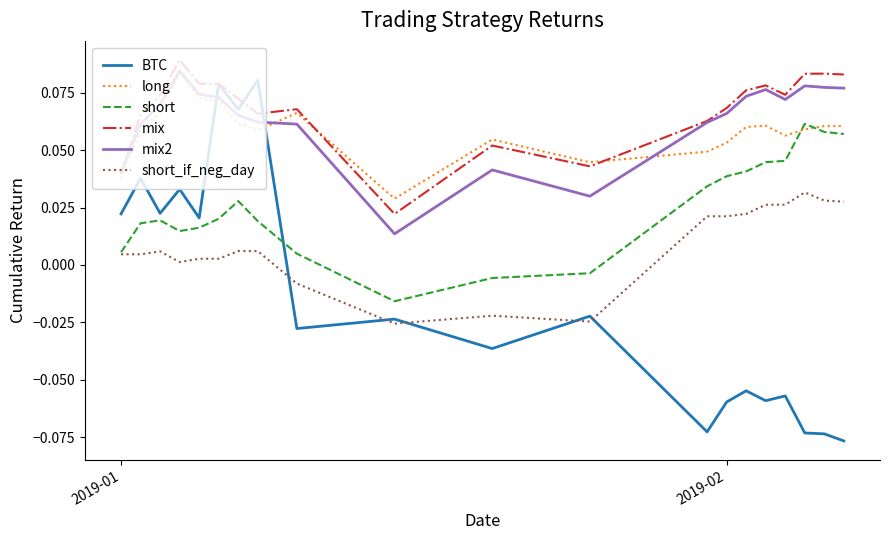

Does the chart display data point markers on the line(s)?

No